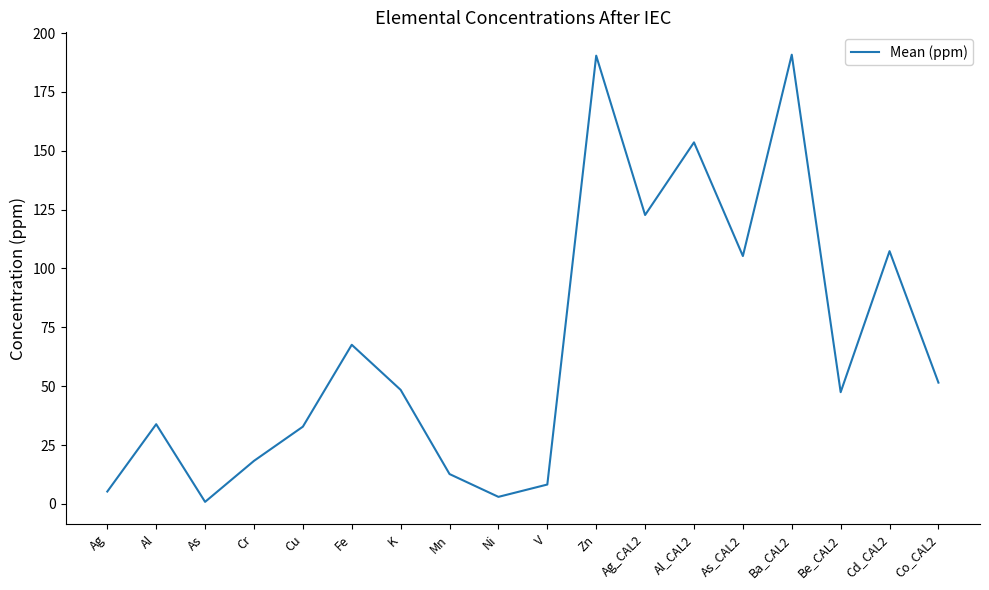

True or false: the data has more than 1 interior local peaks.

True